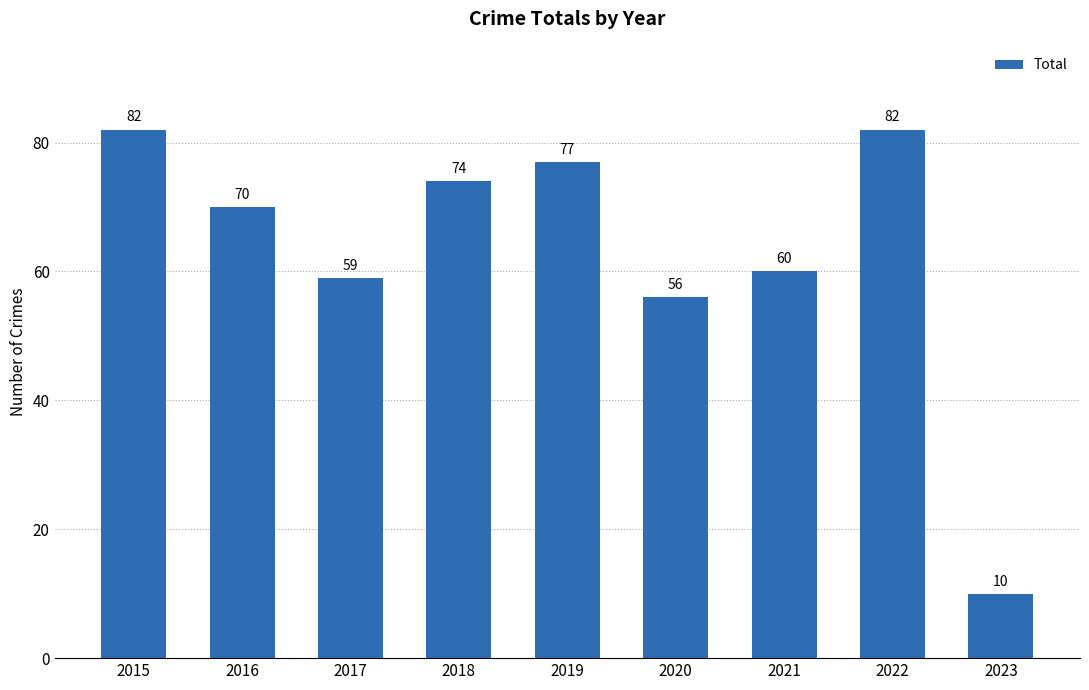

What is the value of the 4th bar from the left?

74